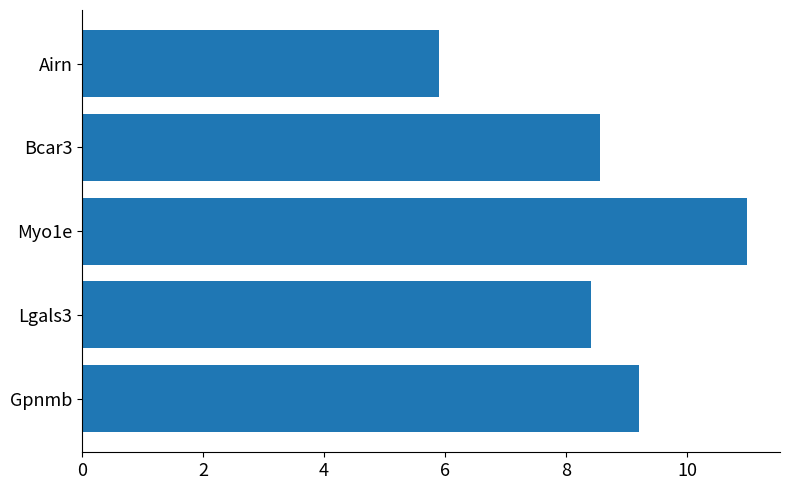

Reading bottom to top, transcribe all the data shown in this chart.

9.2	8.4	11.0	8.6	5.9